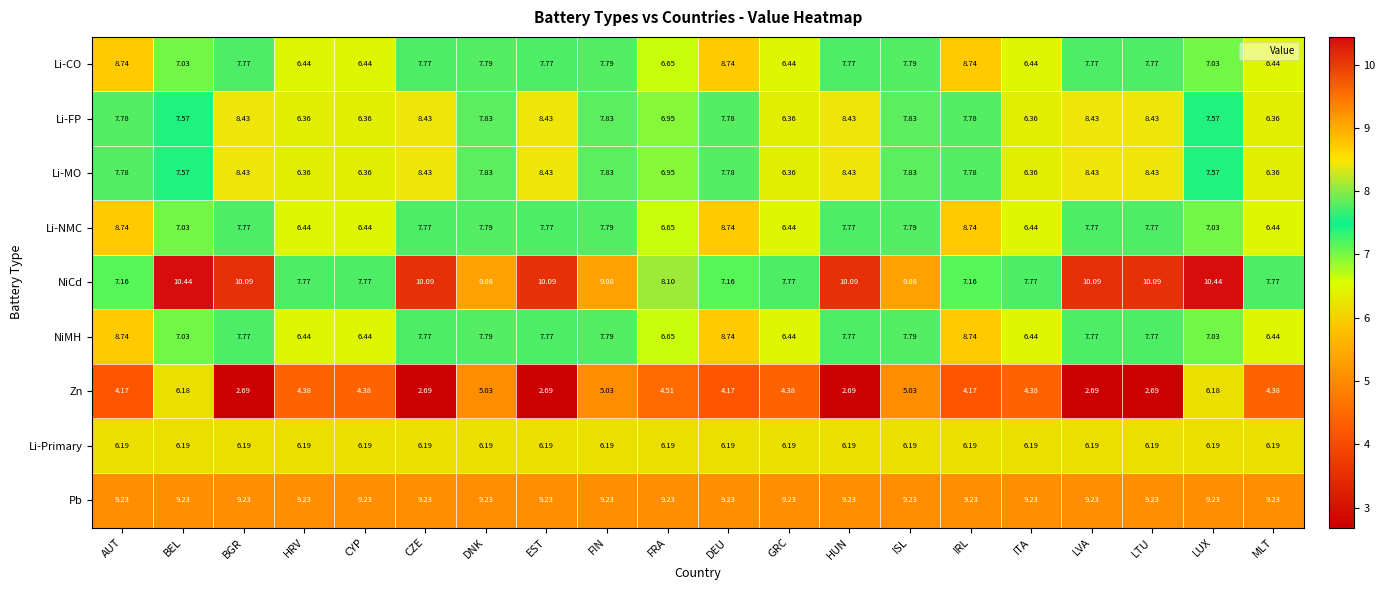

Where does the Li-FP series first go above 7?

AUT